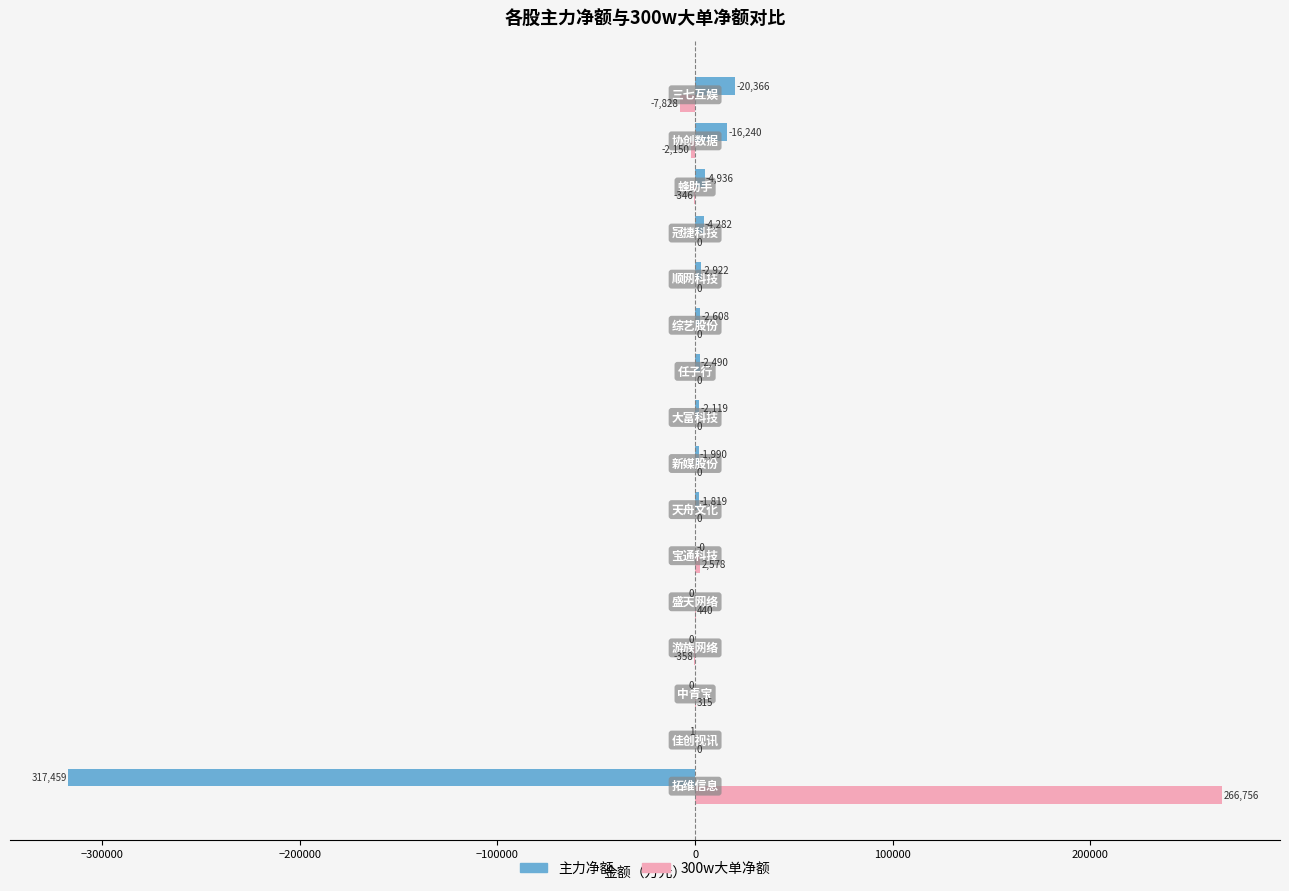

Which series has the largest total across all categories?

300w大单净额